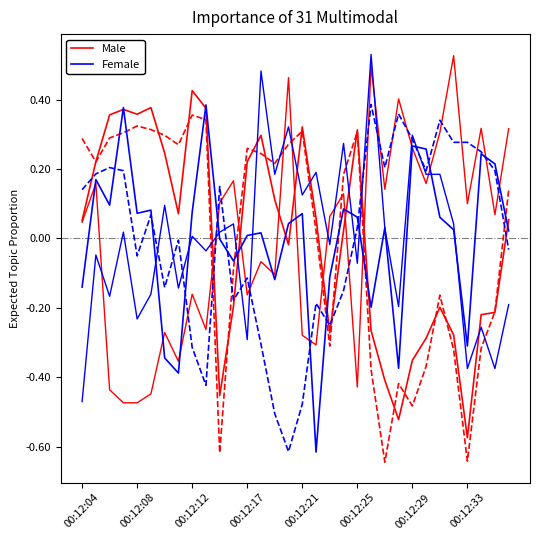

How many series are shown in this chart?

6